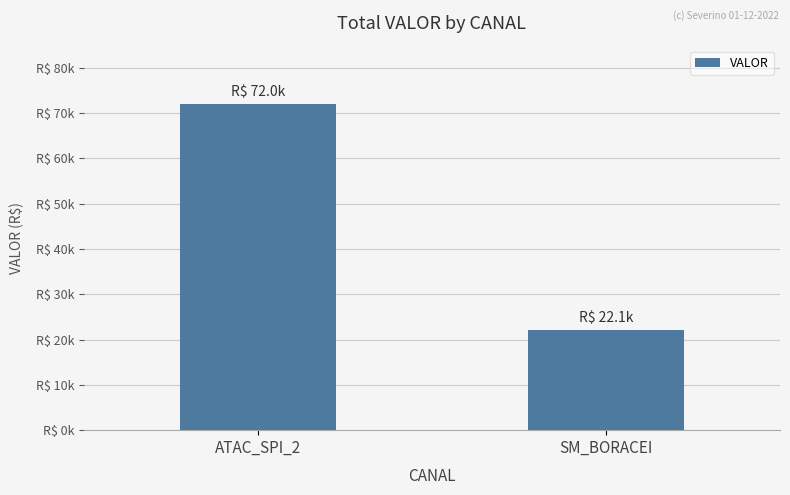

The chart shows a value of 71954.0 at ATAC_SPI_2. True or false?

True